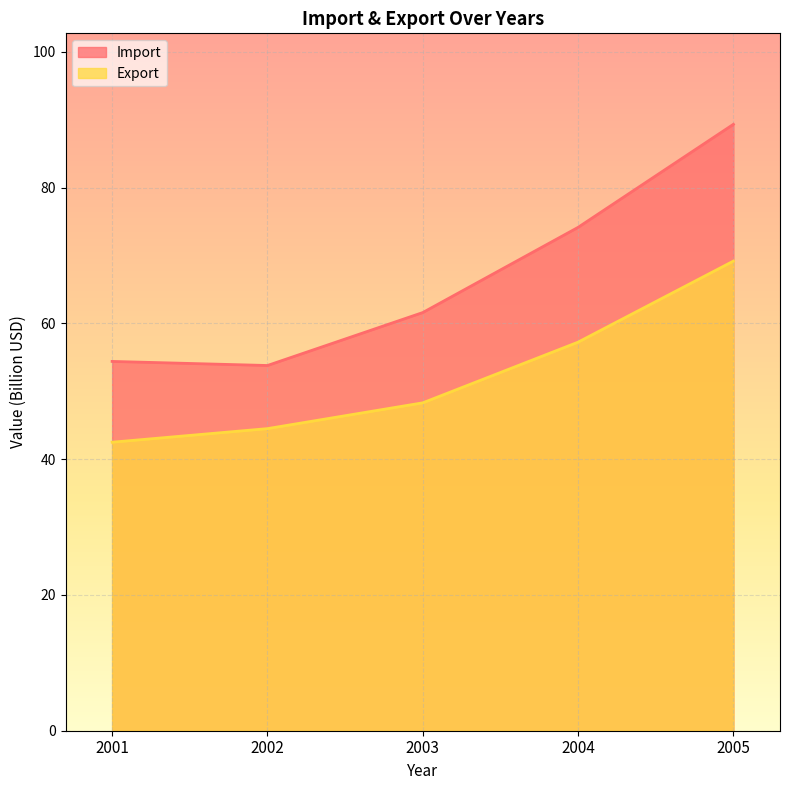

At which category does Import reach its first local valley?

2002